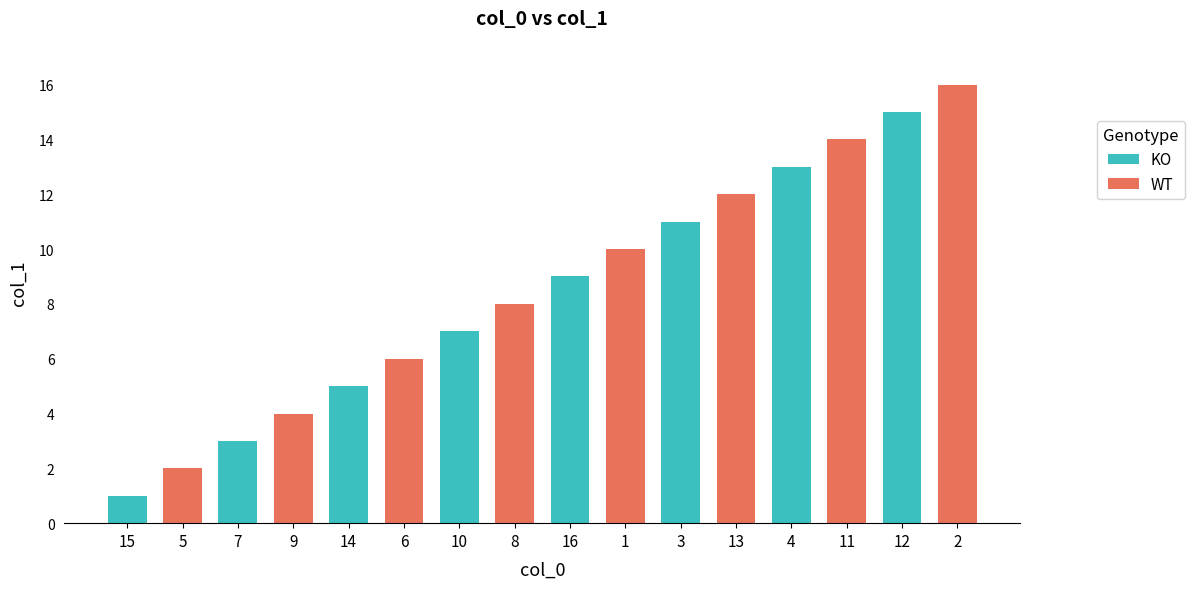

At which category is the sum across all series the highest?

12